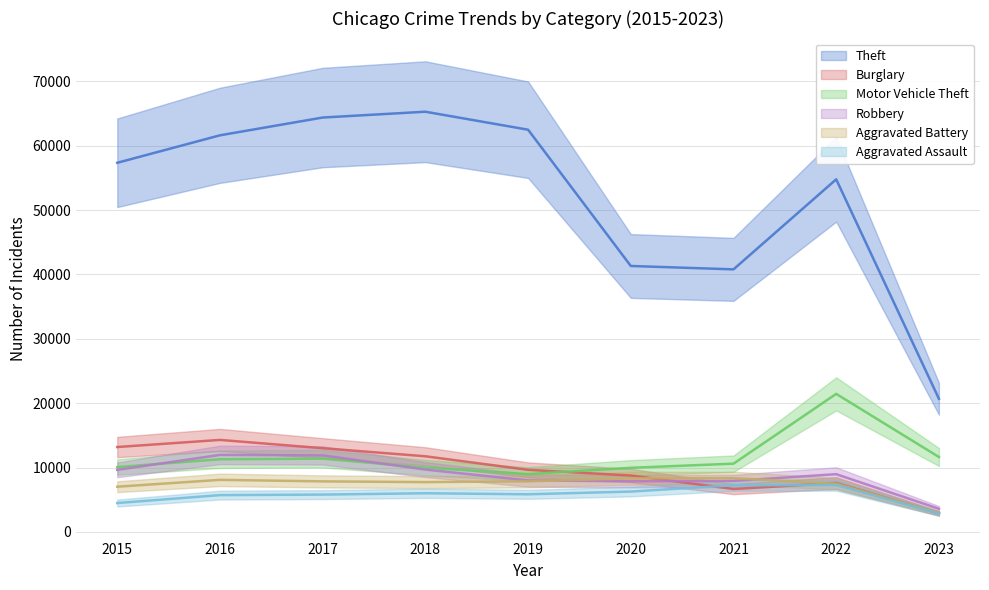

Reading left to right, what are all the values shown in this chart?

Theft: 2015=57350	2016=61620	2017=64382	2018=65286	2019=62491	2020=41318	2021=40790	2022=54781	2023=20684
Burglary: 2015=13184	2016=14289	2017=13001	2018=11746	2019=9639	2020=8757	2021=6658	2022=7592	2023=2866
Motor Vehicle Theft: 2015=10068	2016=11286	2017=11380	2018=9985	2019=8977	2020=9956	2021=10599	2022=21444	2023=11633
Robbery: 2015=9638	2016=11960	2017=11880	2018=9680	2019=7994	2020=7855	2021=7917	2022=8966	2023=3582
Aggravated Battery: 2015=7018	2016=8085	2017=7845	2018=7734	2019=7857	2020=8319	2021=8346	2022=7487	2023=2916
Aggravated Assault: 2015=4480	2016=5712	2017=5793	2018=6001	2019=5841	2020=6263	2021=7243	2022=7277	2023=2829